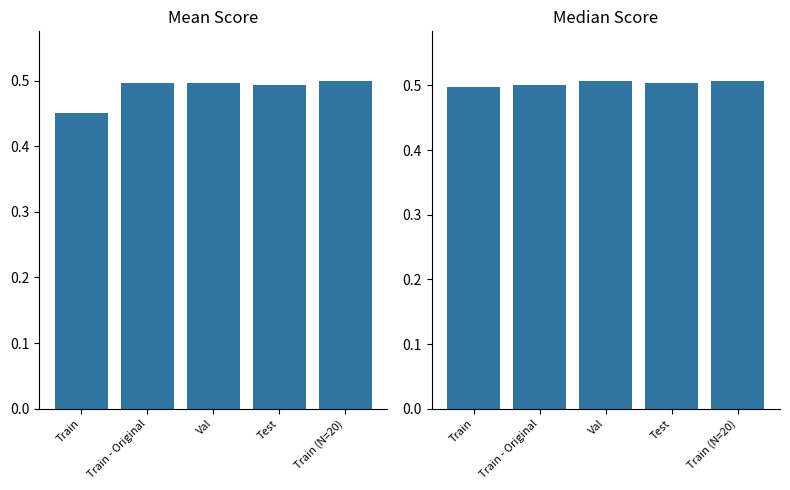

At which category is the sum across all series the highest?

Train (N=20)